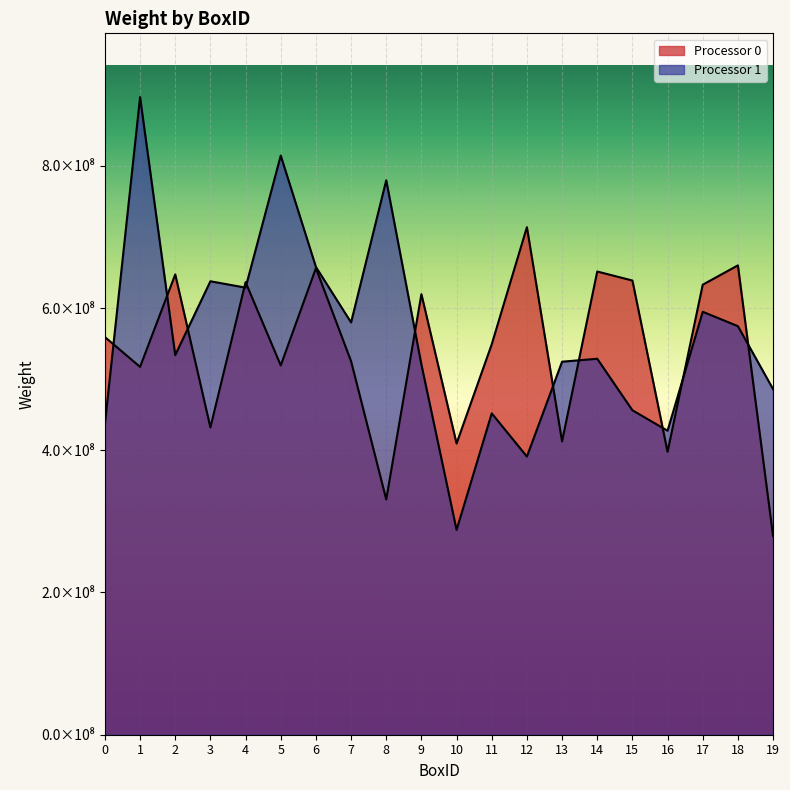

Between which two adjacent categories do Processor 0 and Processor 1 first intersect?

0 and 1